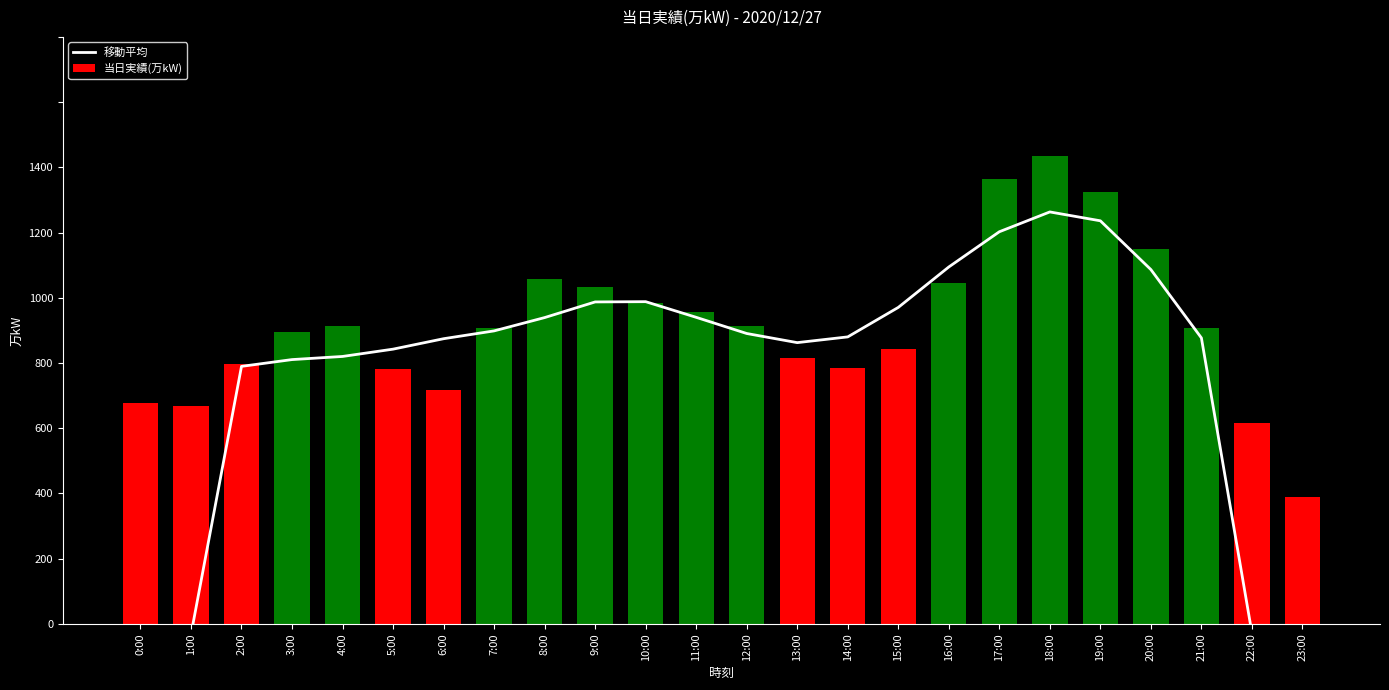

Count the number of data series in this chart.

2